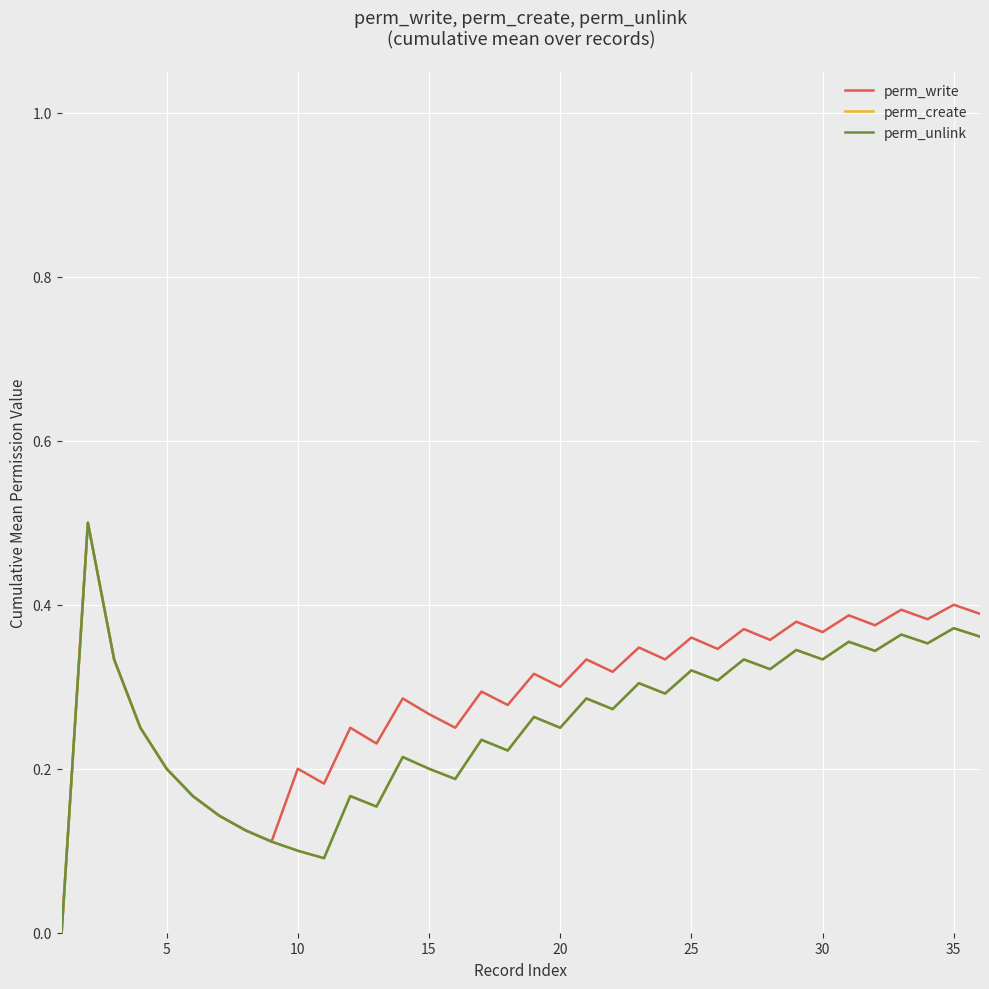

What is the difference between the maximum and minimum values in the perm_unlink series?

0.5